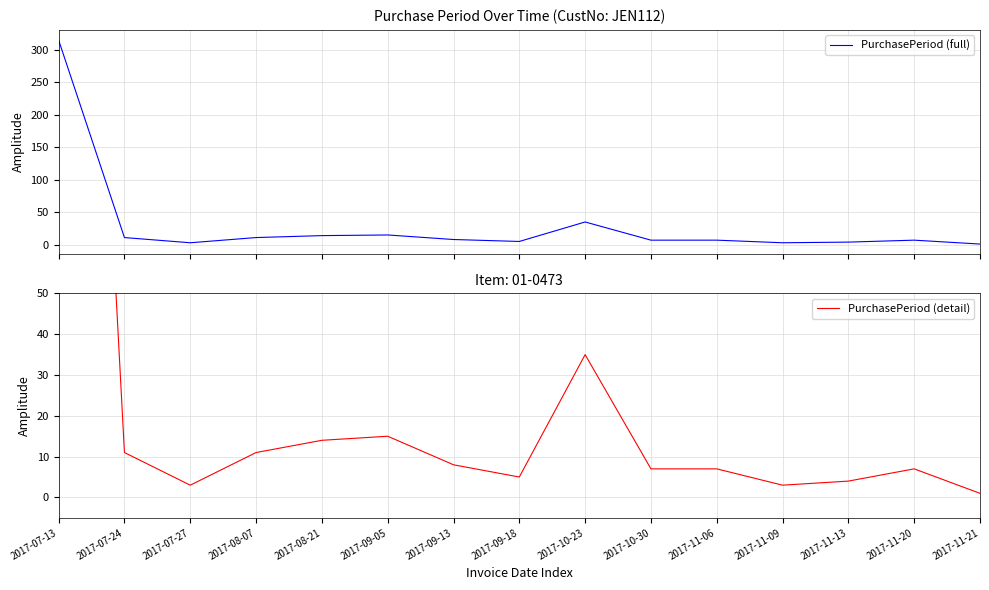

What are all the series names shown in the legend?

PurchasePeriod (full), PurchasePeriod (detail)